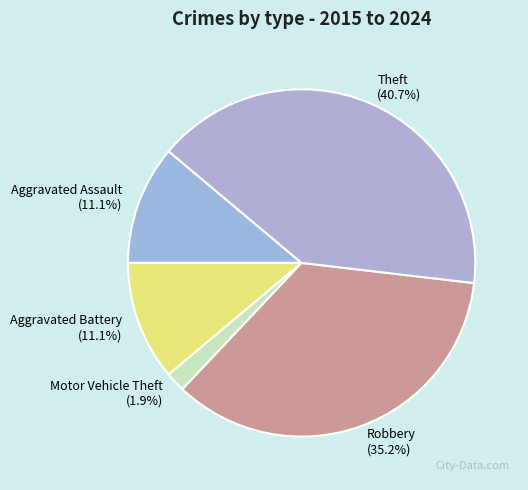

How many slices are in this pie chart?

5